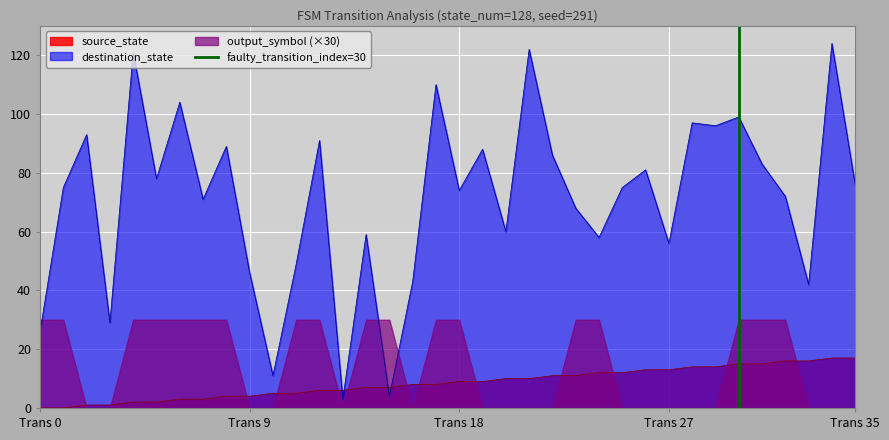

True or false: source_state and destination_state intersect in this chart.

True